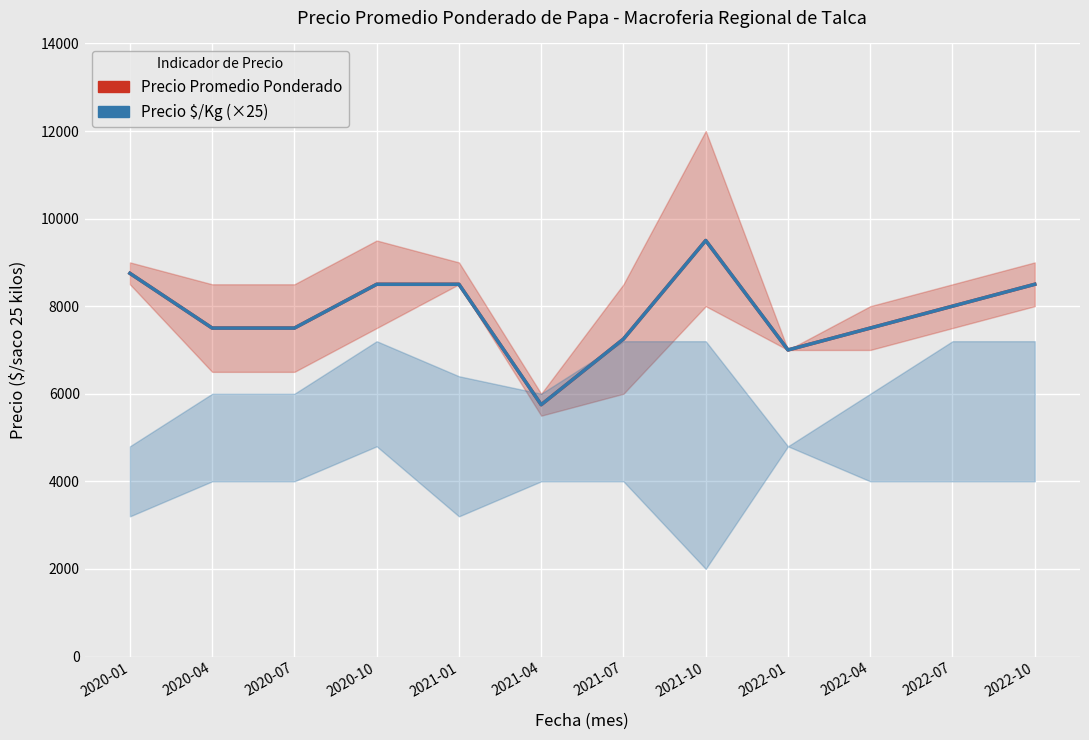

True or false: Precio $/Kg × 25 and Precio Promedio Ponderado cross at least once.

False